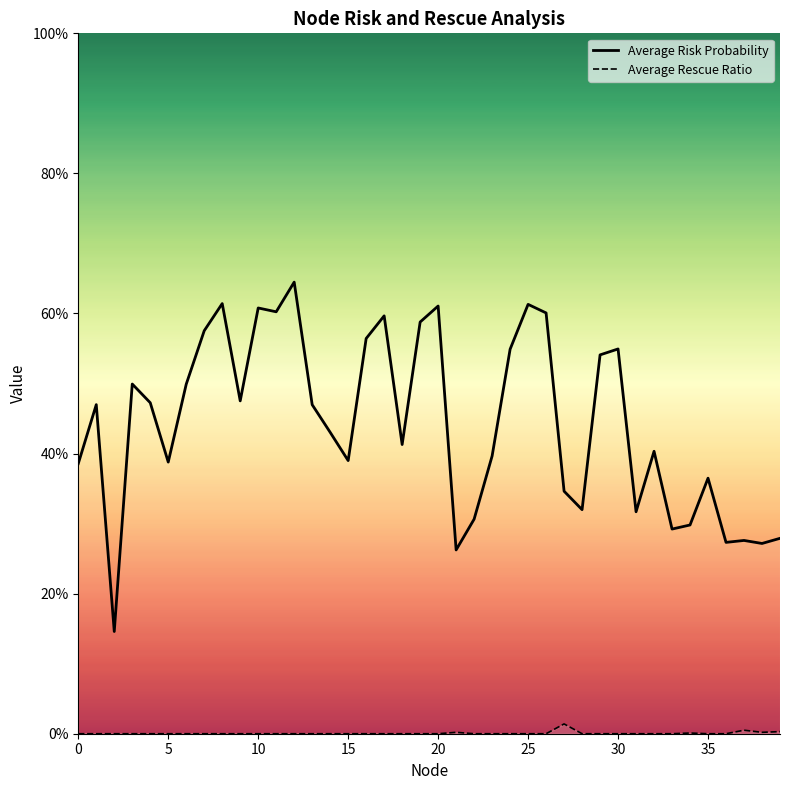

What is the sum of the Average Risk Probability values at 16 and 14?

1.0